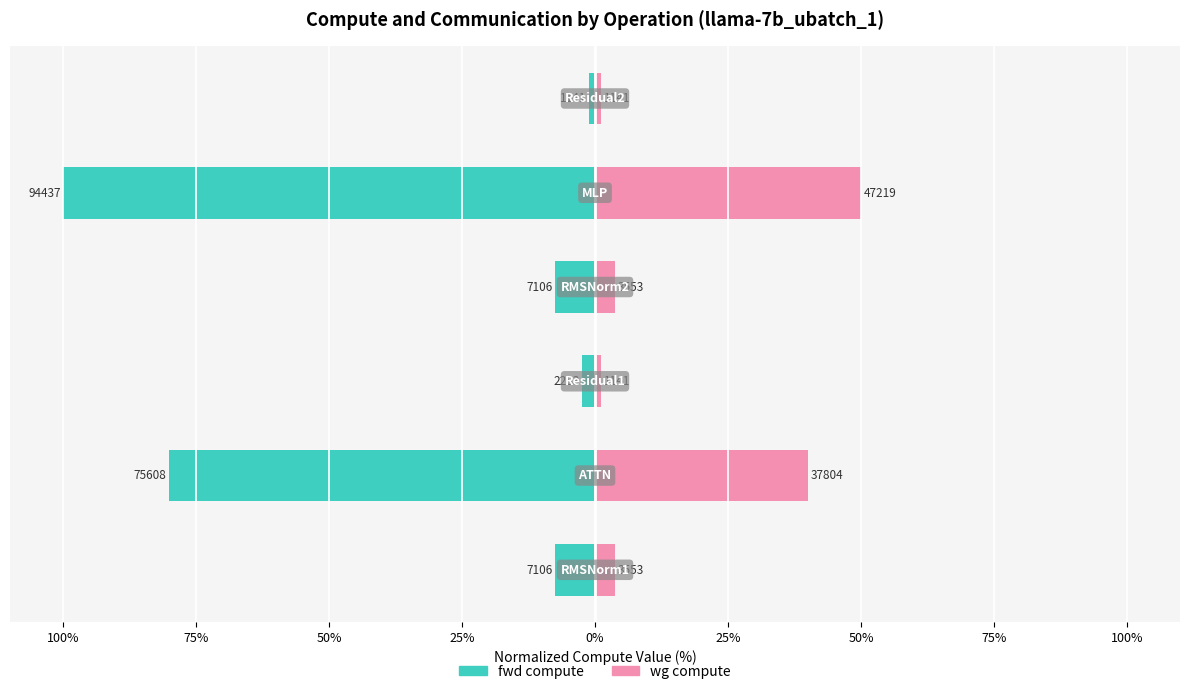

What is the value of the wg compute bar at the 2nd from the left?

40.0